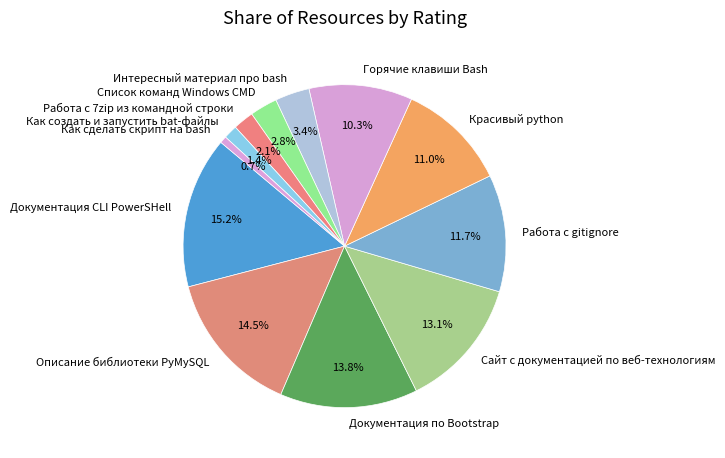

What percentage is the Интересный материал про bash slice, to the nearest percent?

3%